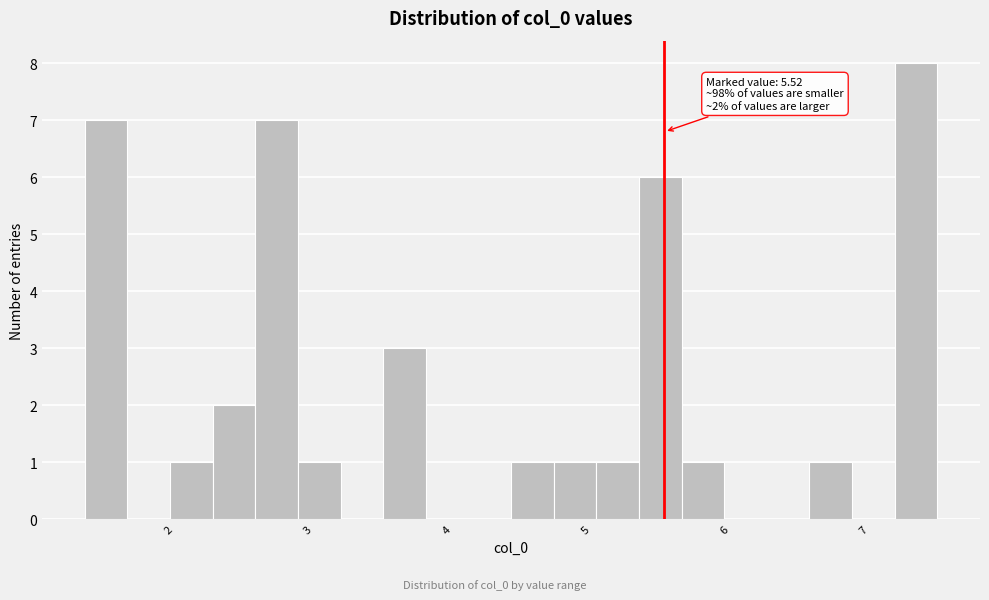

Read against the x-axis, roughly where is the centre of the tallest bar?

7.3